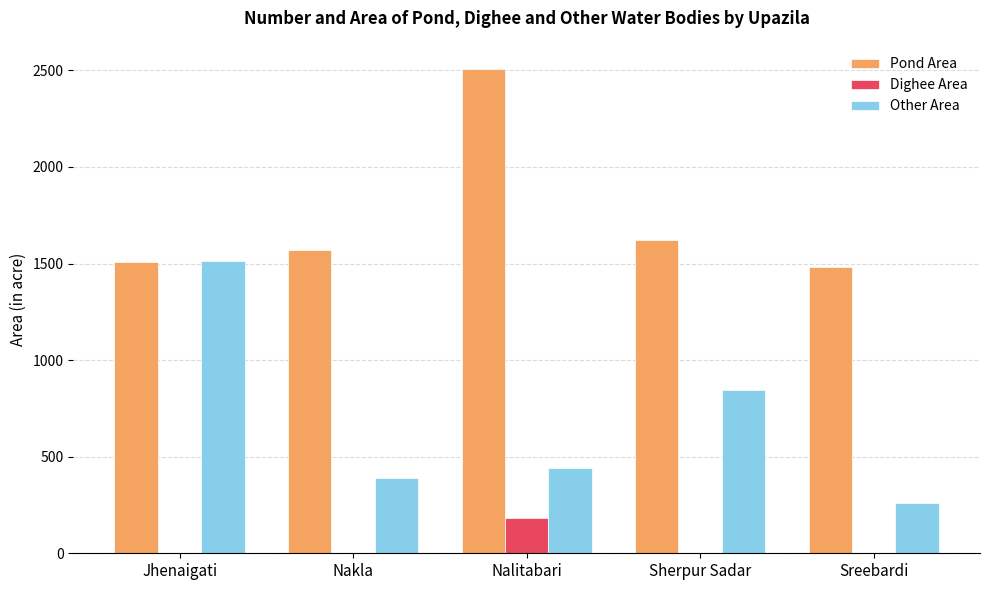

Reading left to right, what are all the values shown in this chart?

Pond Area: Jhenaigati=1510	Nakla=1569	Nalitabari=2507	Sherpur Sadar=1622	Sreebardi=1482
Dighee Area: Jhenaigati=0	Nakla=0	Nalitabari=182	Sherpur Sadar=0	Sreebardi=0
Other Area: Jhenaigati=1511	Nakla=390	Nalitabari=442	Sherpur Sadar=844	Sreebardi=260